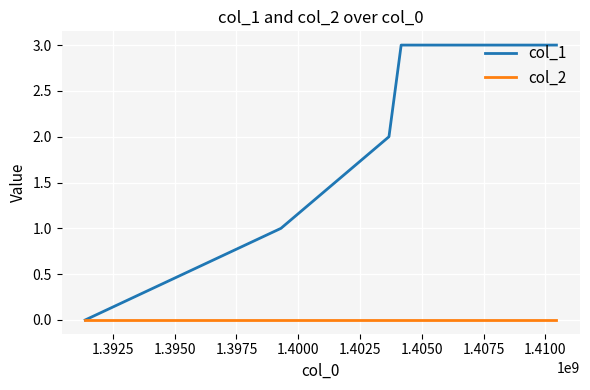

Which series has the largest total across all categories?

col_1